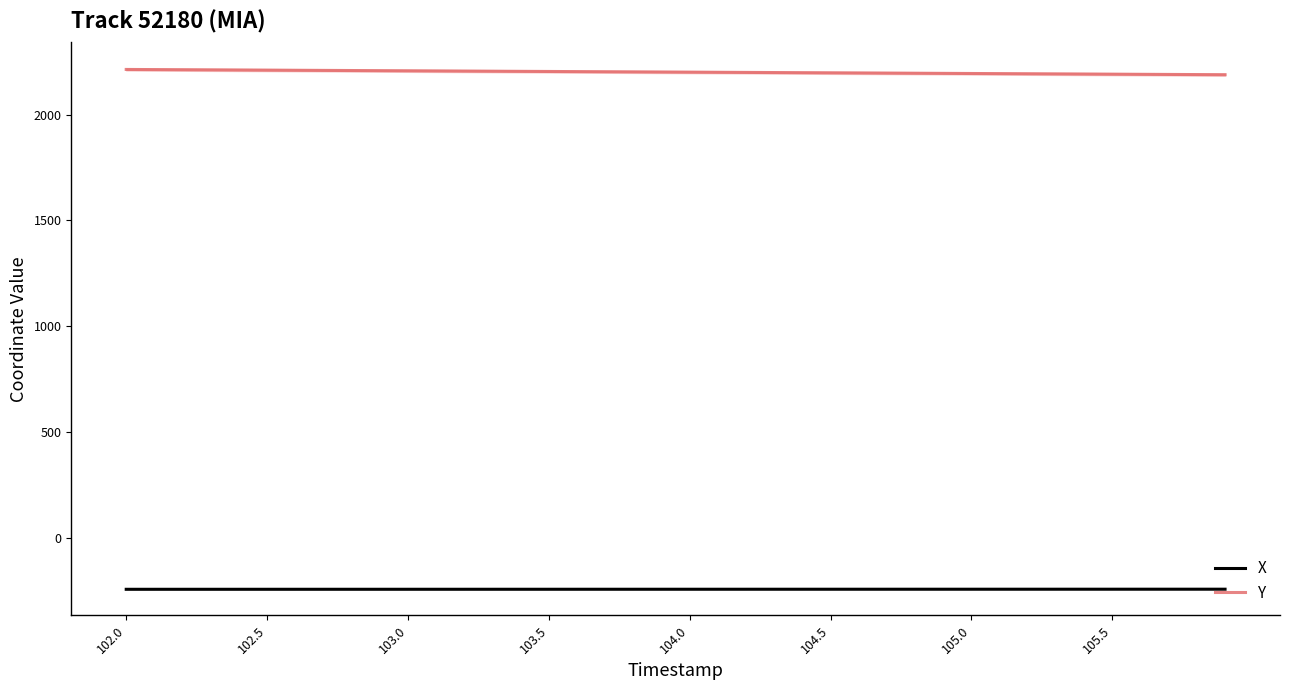

Rank the series by their average value, from highest to lowest.

Y, X